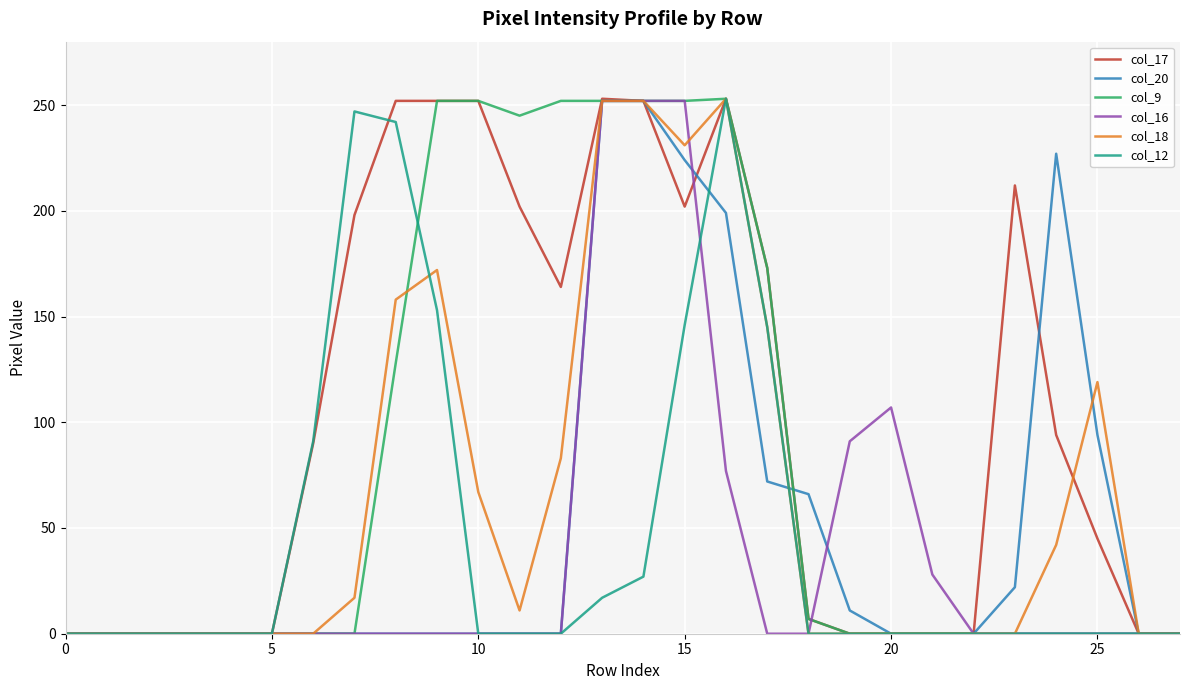

What is the difference between the second highest and second lowest values in the col_12 series?

247